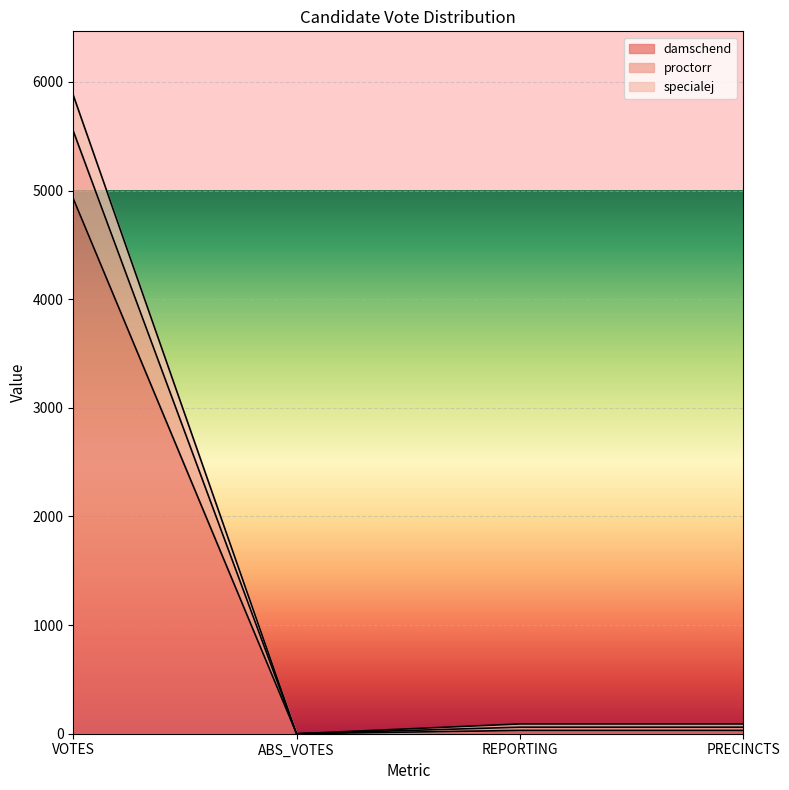

Rank the series by their maximum value, from highest to lowest.

proctorr, specialej, damschend